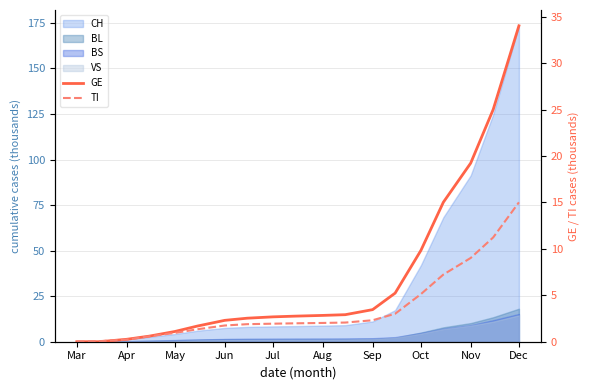

What is the average value of the TI series?

3.6